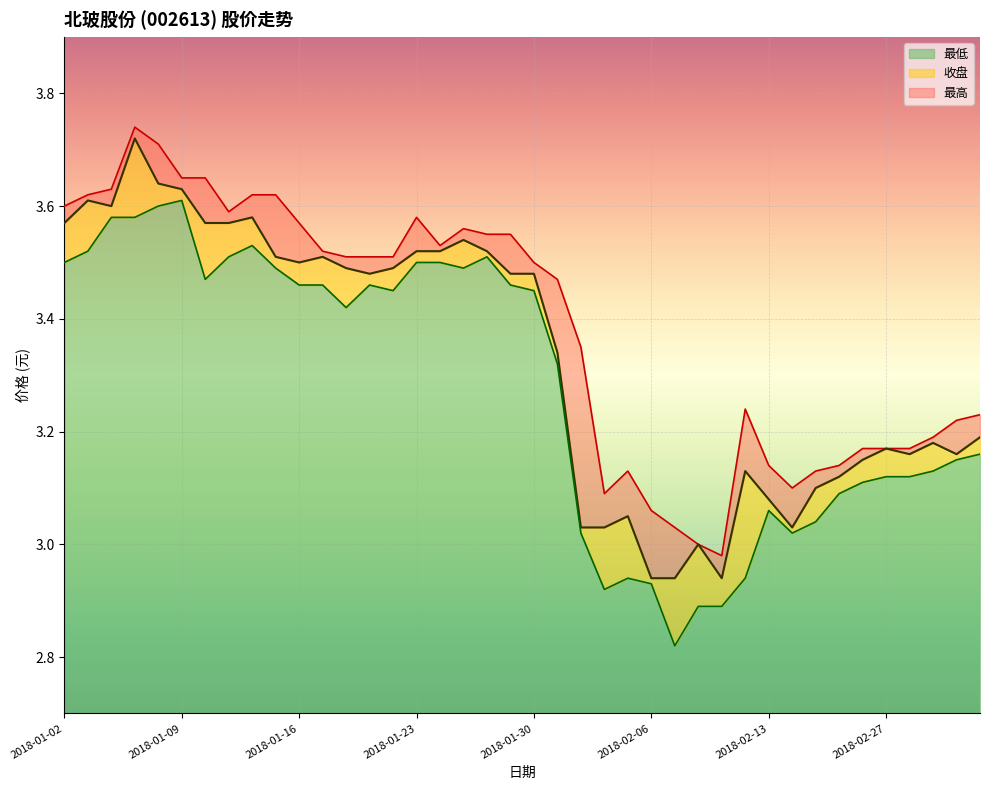

True or false: 最高 has a value of 3.6 at 2018-01-15.

True